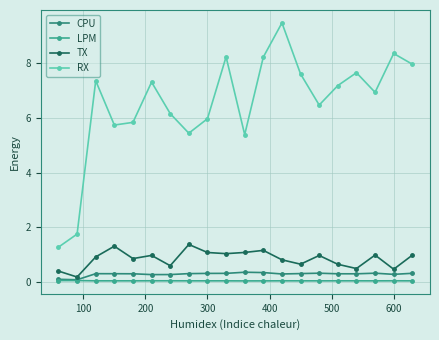

Count the number of data series in this chart.

4